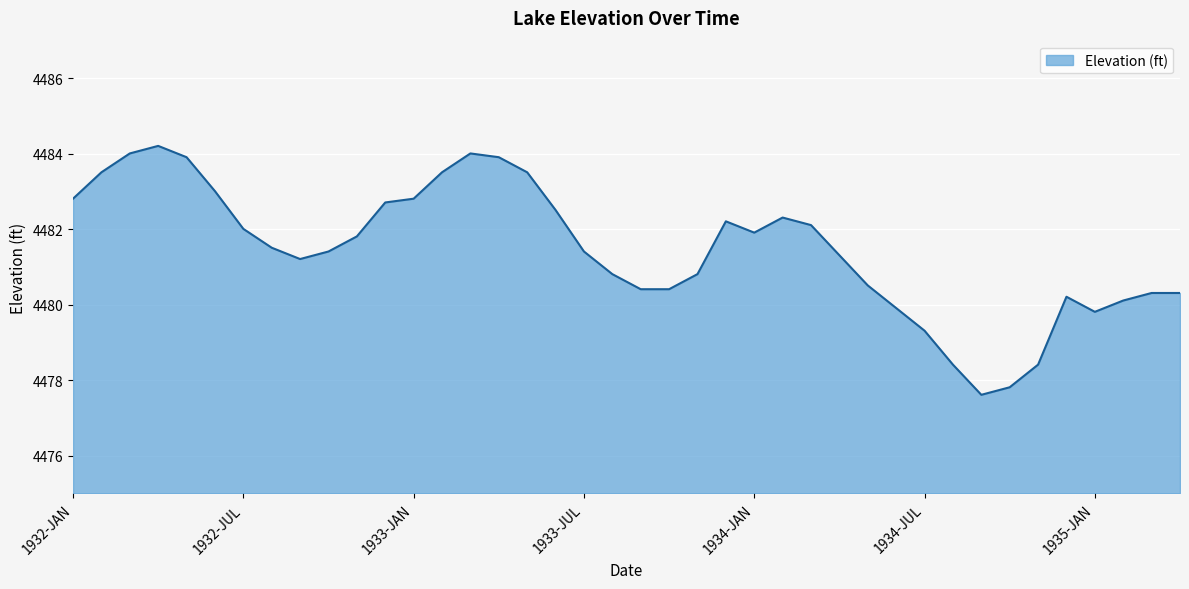

What is the greatest value displayed?

4484.2